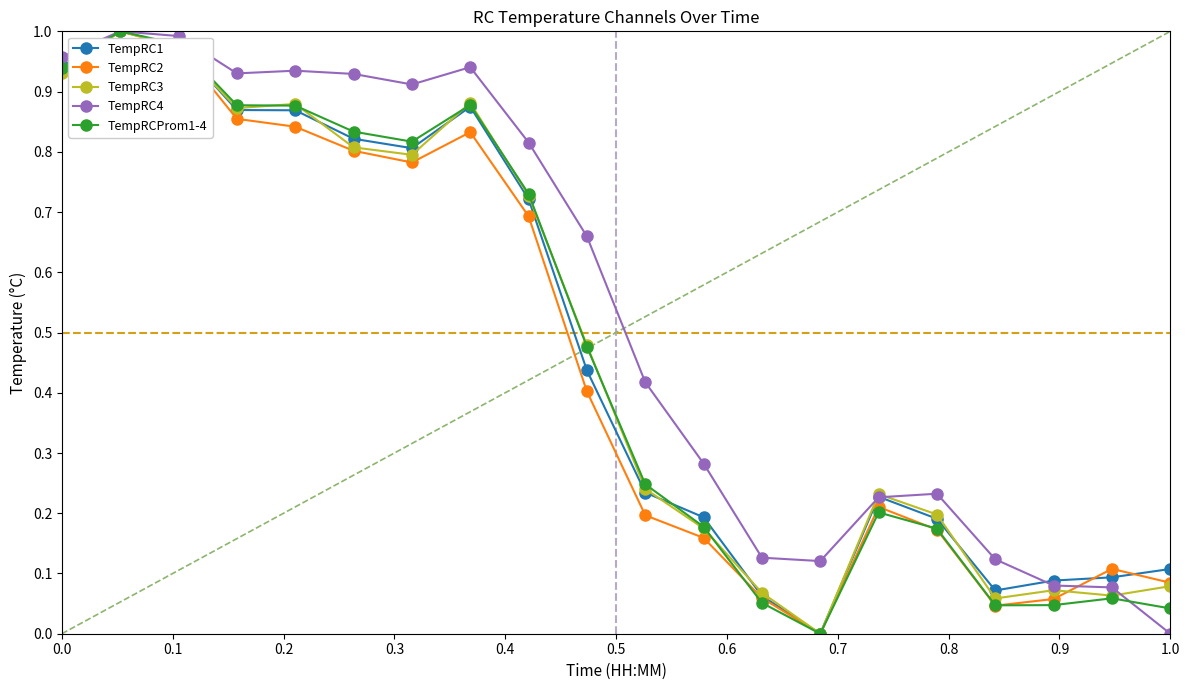

In TempRC4, how many points are lower than both neighbors (excluding endpoints)?

3